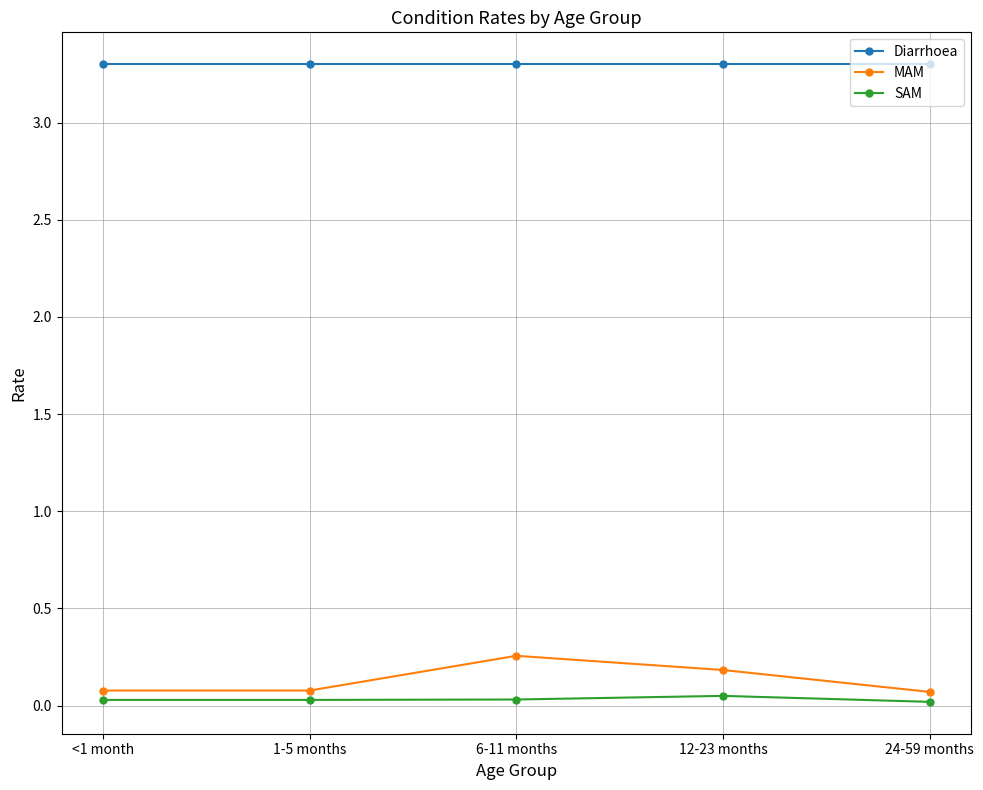

What is the label of the 4th point from the left?

12-23 months